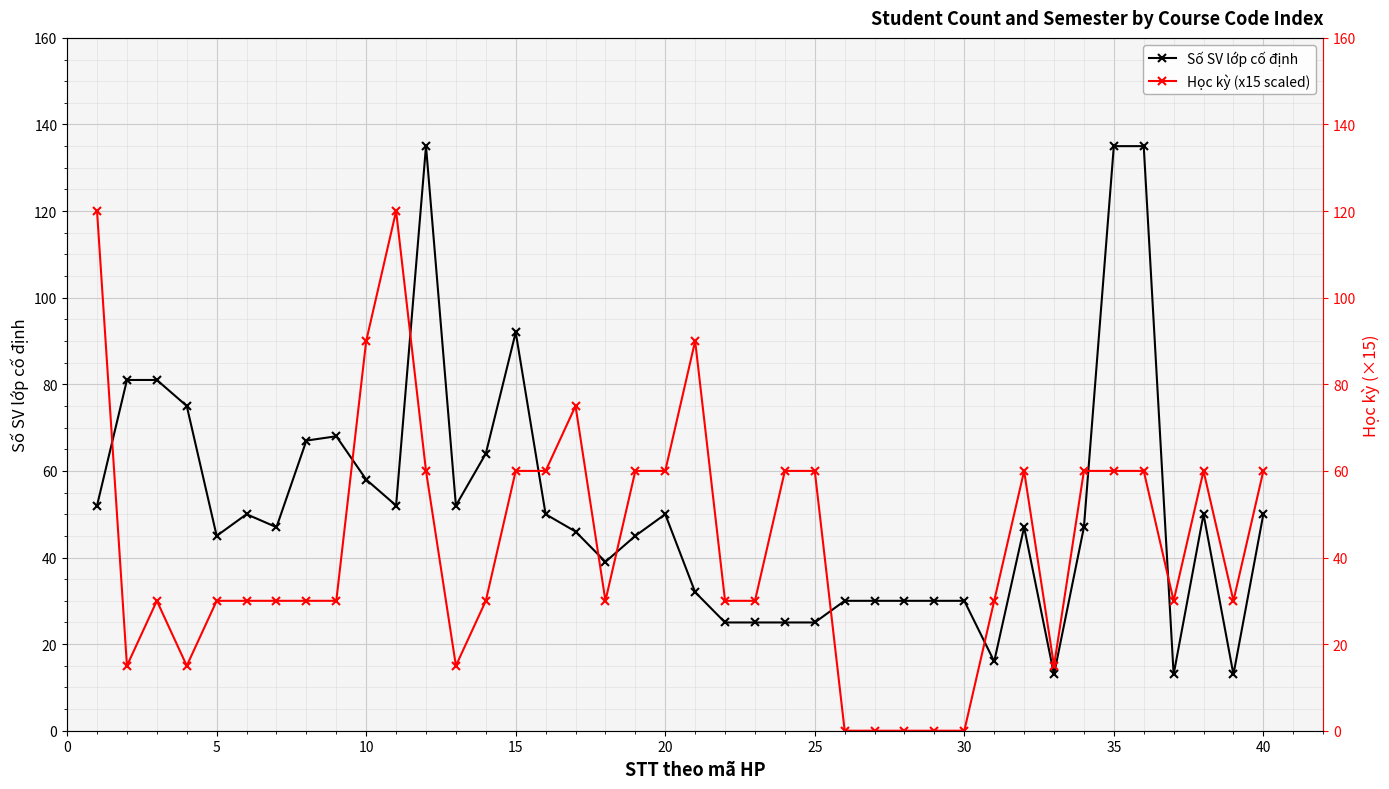

What is the difference between the second highest and second lowest values in the Học kỳ (x15 scaled) series?

120